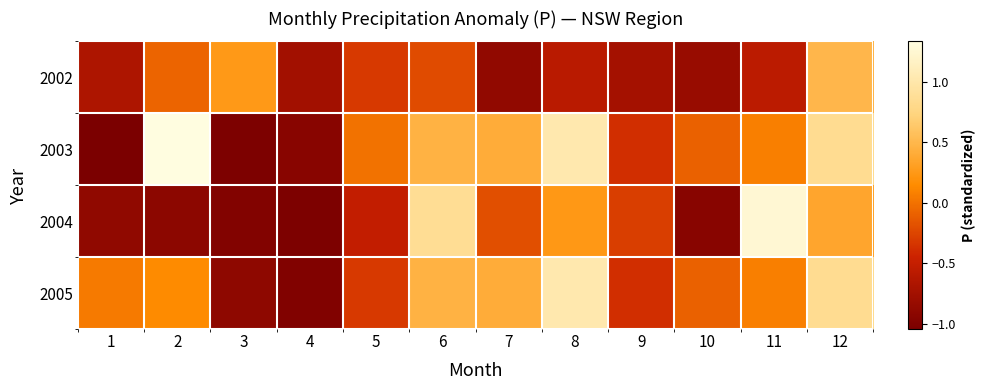

What is the spread (max minus min) of values at 12?

0.5